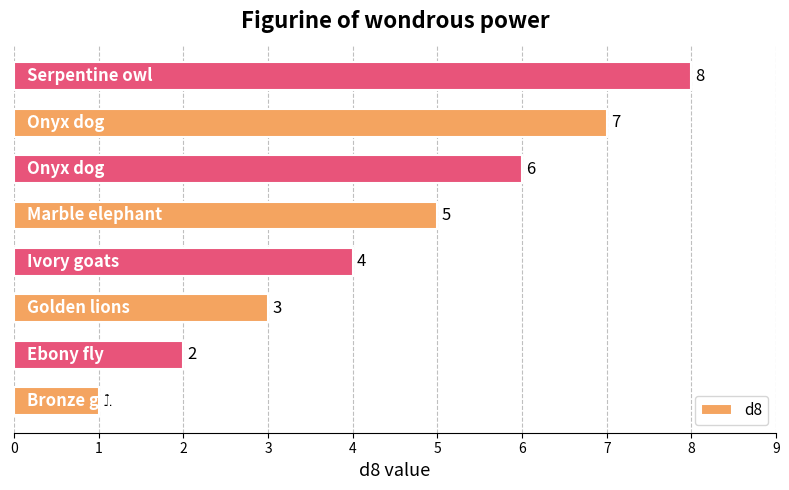

How many values are between 3 and 7?

5